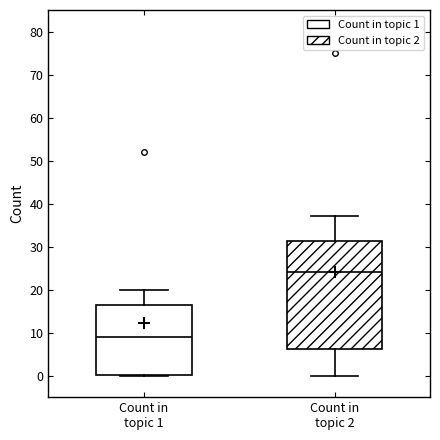

Which box is the tallest, from its lower edge to its upper edge?

Count in topic 2